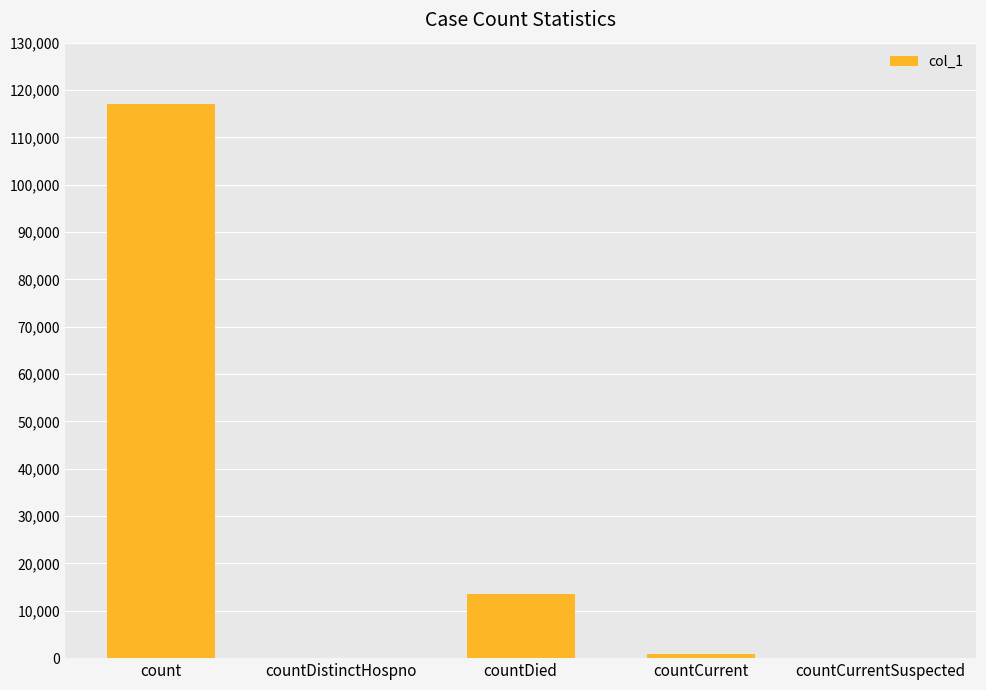

Is it true that the value at count is 80187?

False